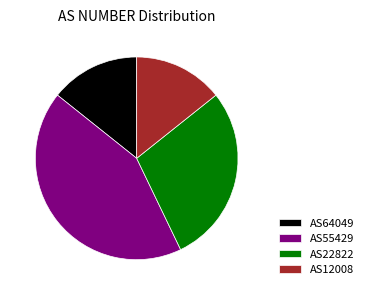

Is the sum of AS12008 and AS64049 greater than half?

No